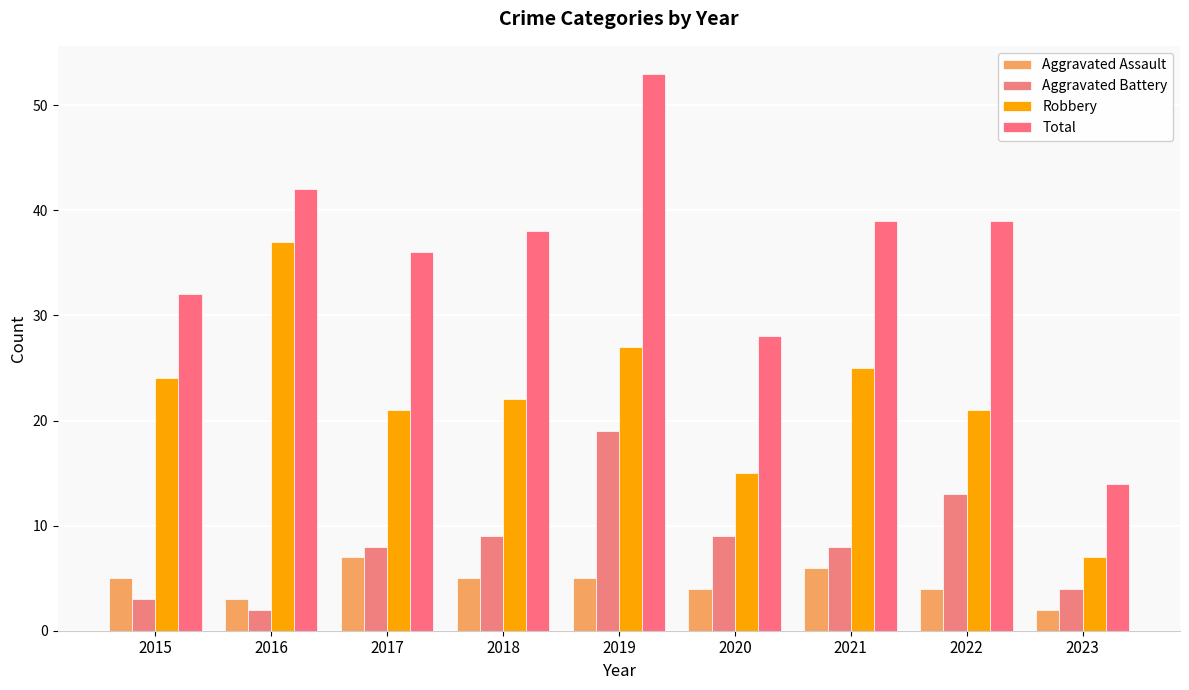

True or false: Robbery has a value of 27 at 2019.

True